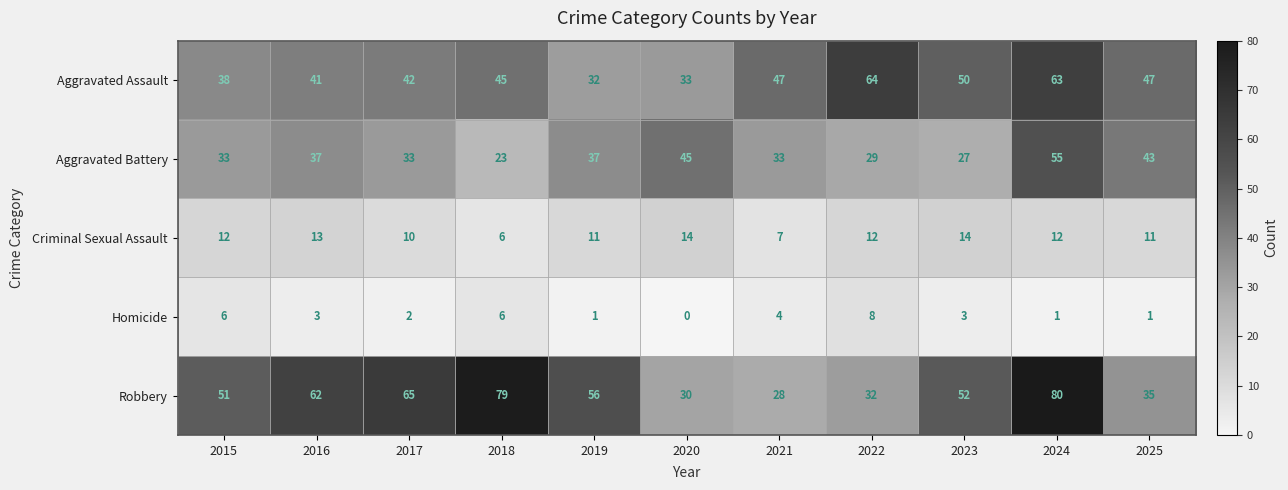

Where does the Homicide series first go above 3?

2015